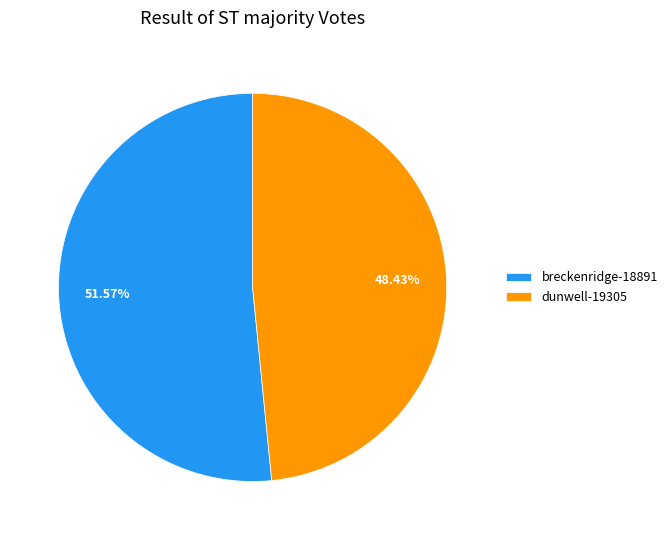

To the nearest percent, what is the difference between the largest and smallest slice percentages?

3%